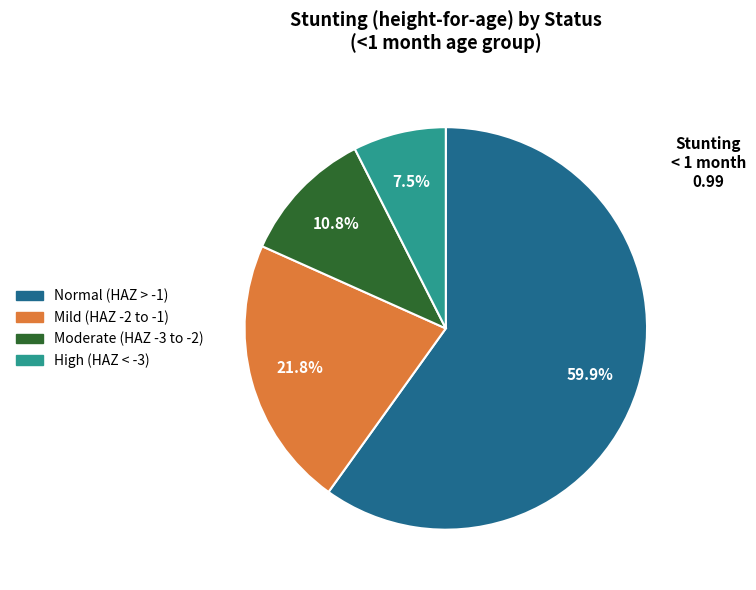

Is there a majority slice in this chart?

Yes